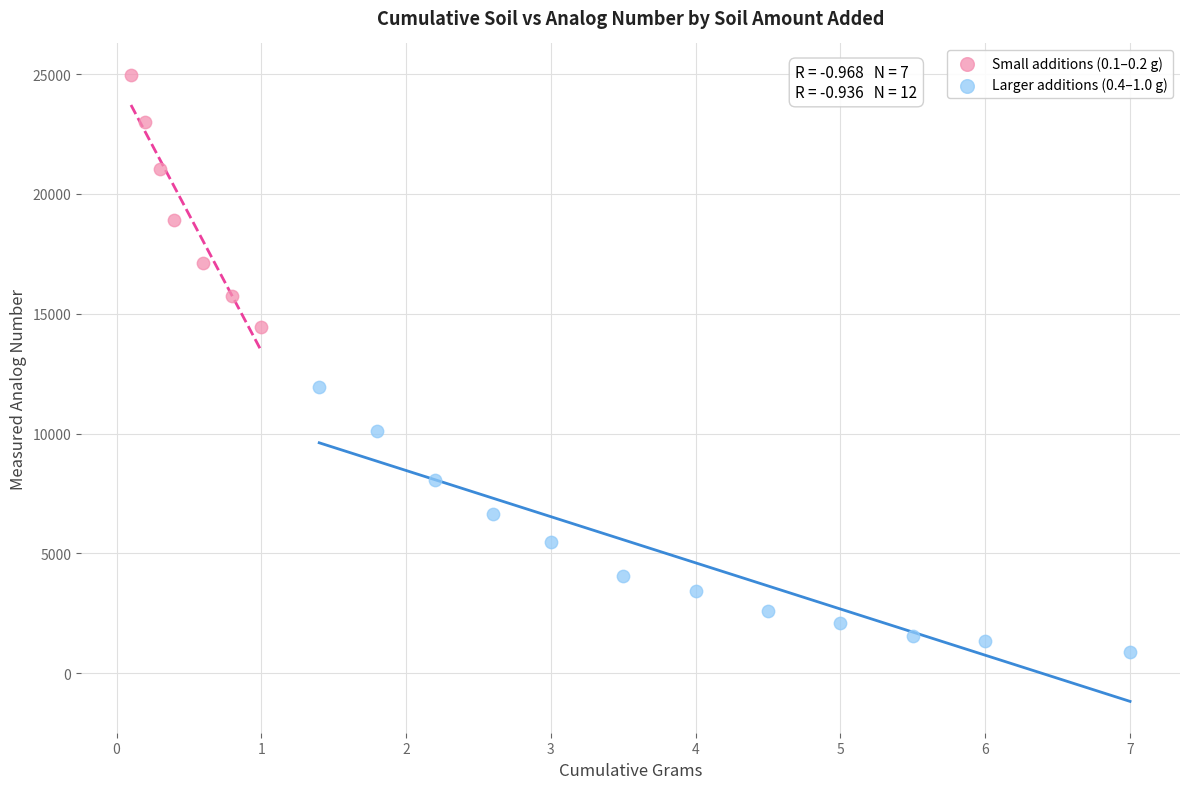

Which series contains the highest Y value?

Small additions (0.1–0.2 g)